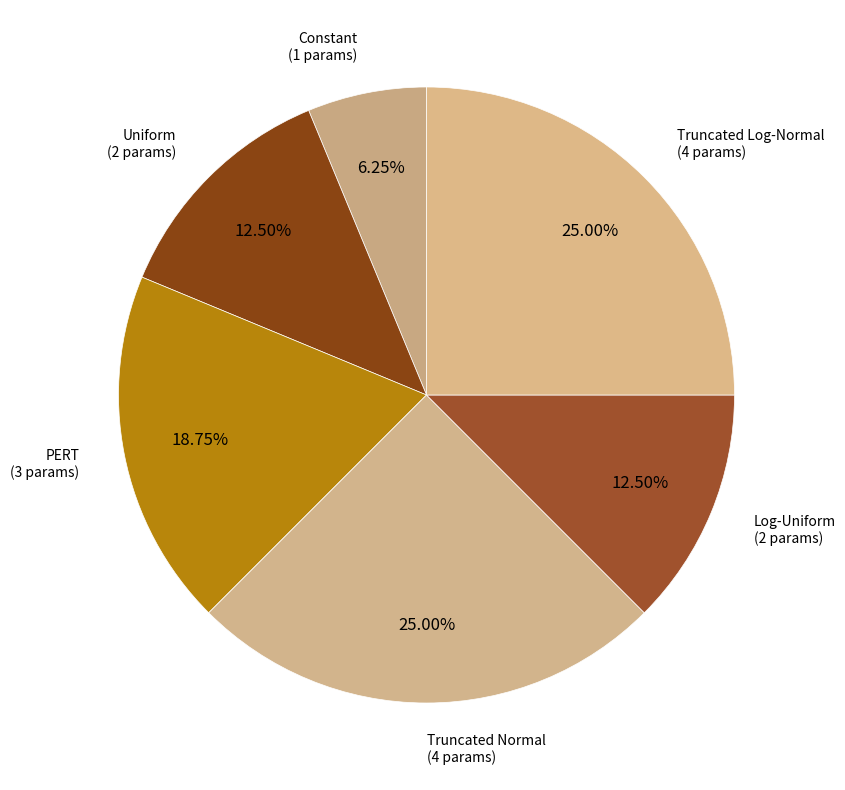

Which category has the smallest portion of the pie?

Constant